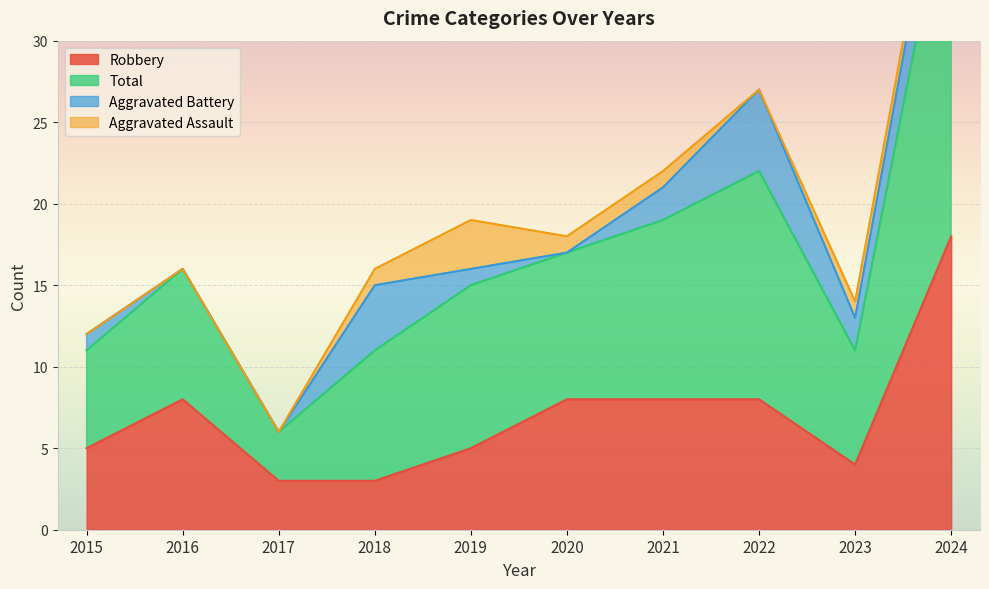

The value of Robbery at 2023 is 6. True or false?

False